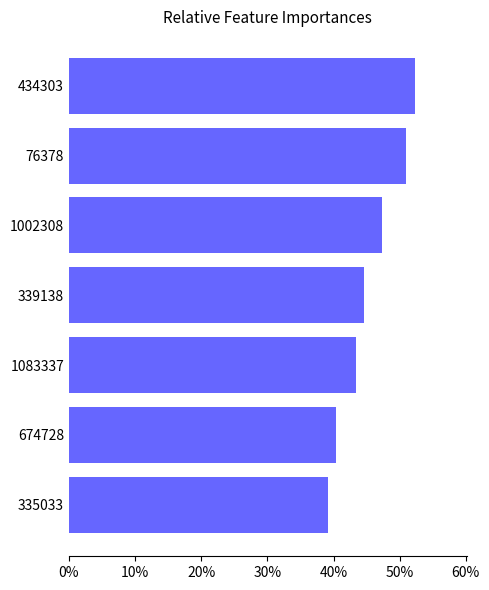

How many series are shown in this chart?

1